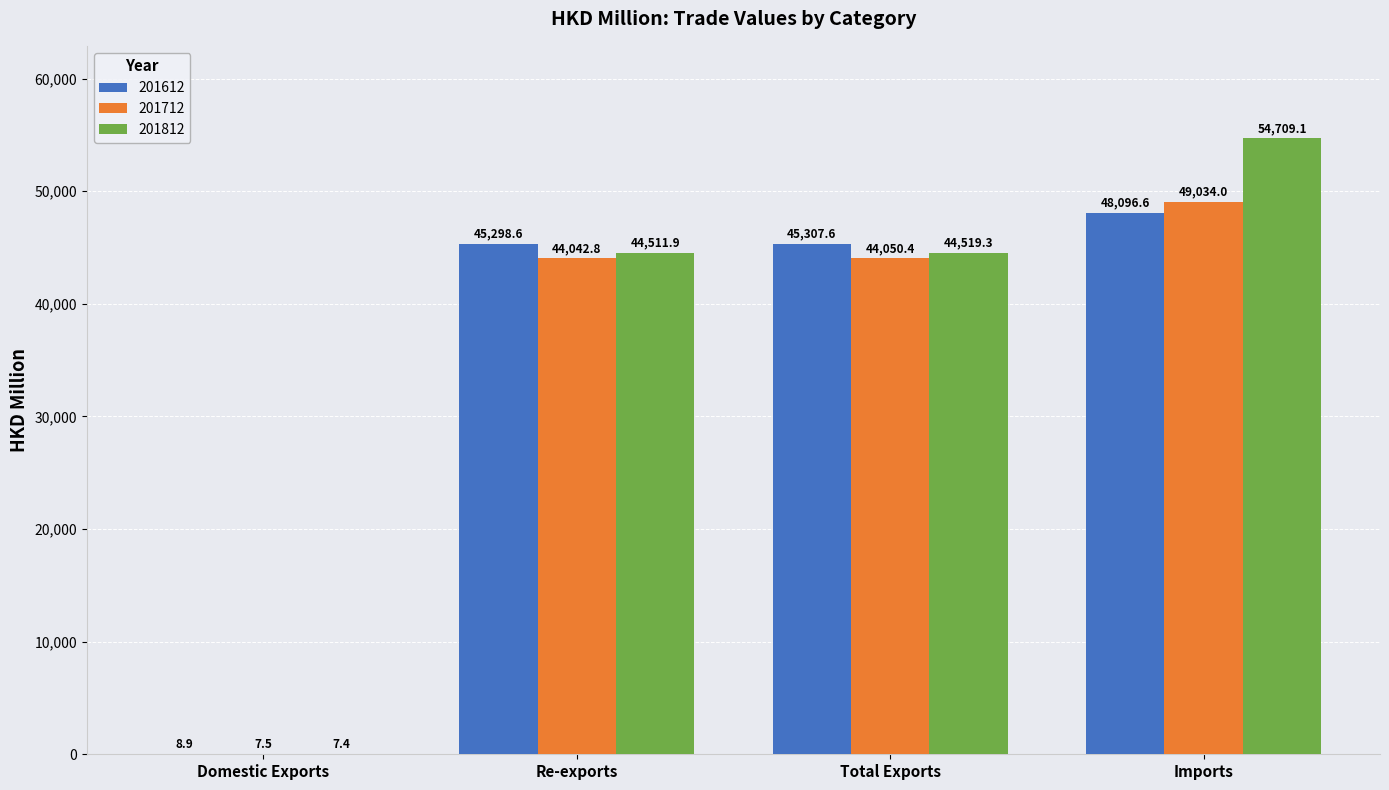

How many categories are shown in the chart?

4